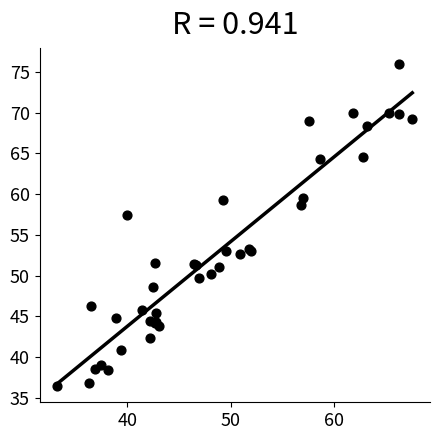

What Y value in the scatter plot is closest to 56?

57.4